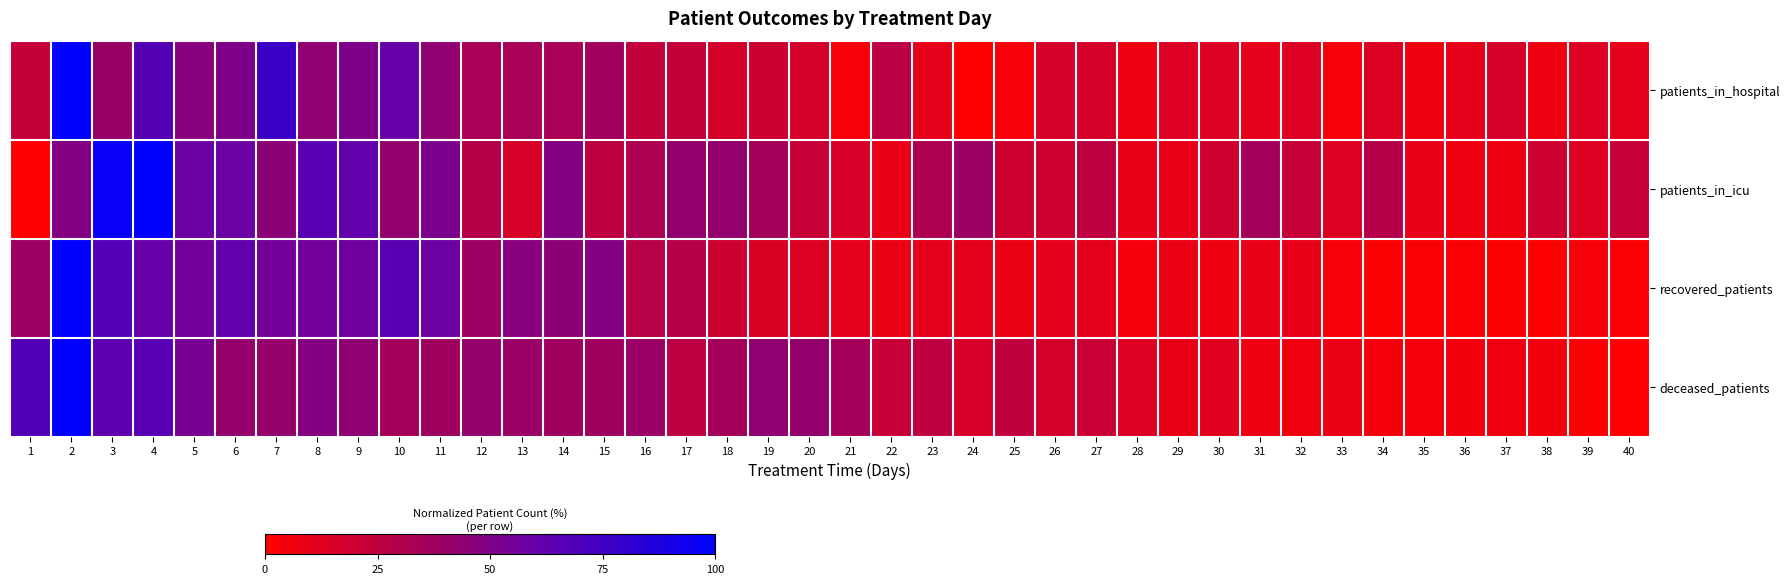

At 6, list the series in order from largest to smallest.

recovered_patients, patients_in_icu, patients_in_hospital, deceased_patients